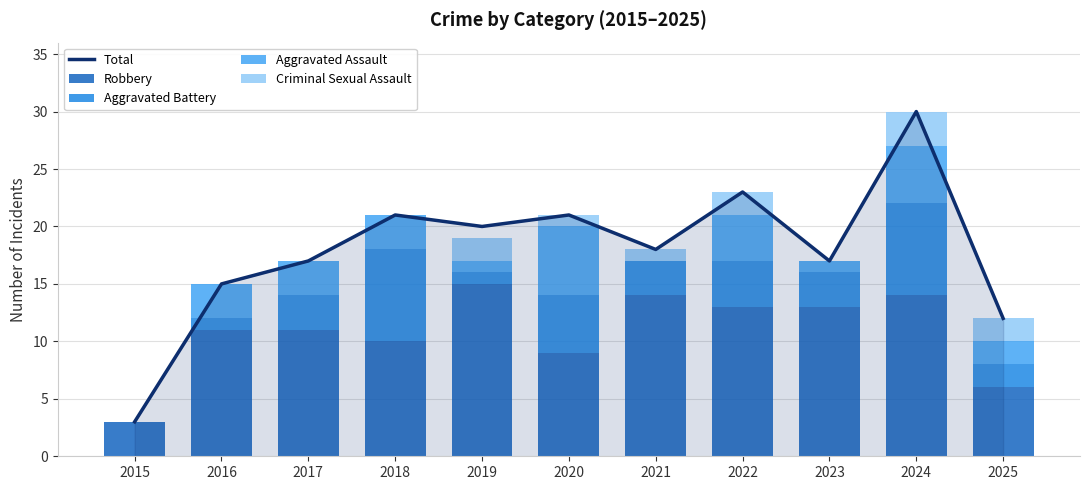

What is the approximate value of Robbery at 2024, to the nearest 10?

10